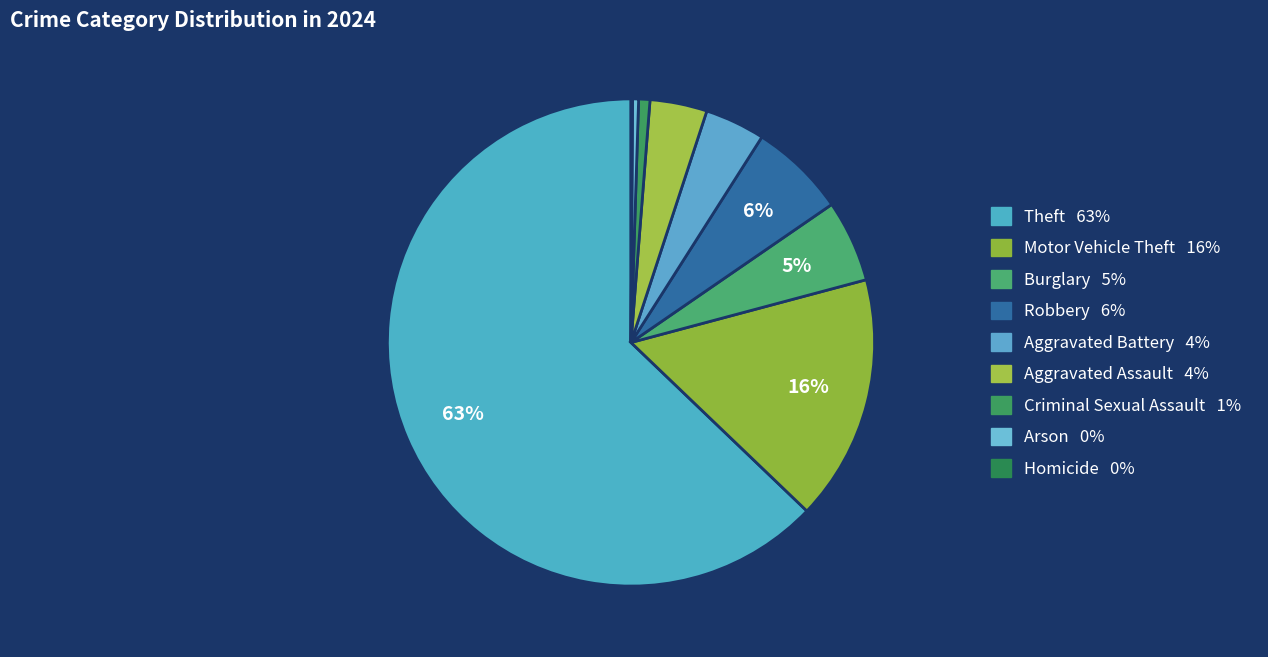

What portion of the pie excludes Arson?

99.6%